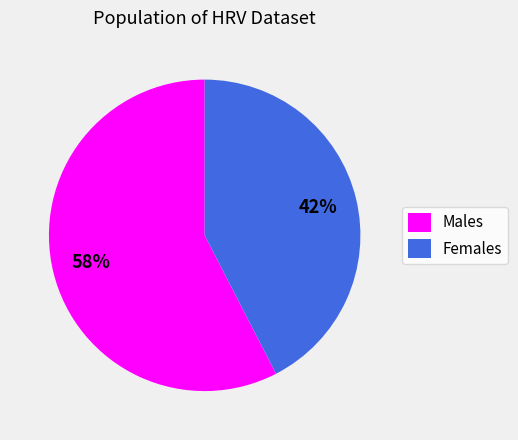

To the nearest percent, what is the average slice percentage?

50%